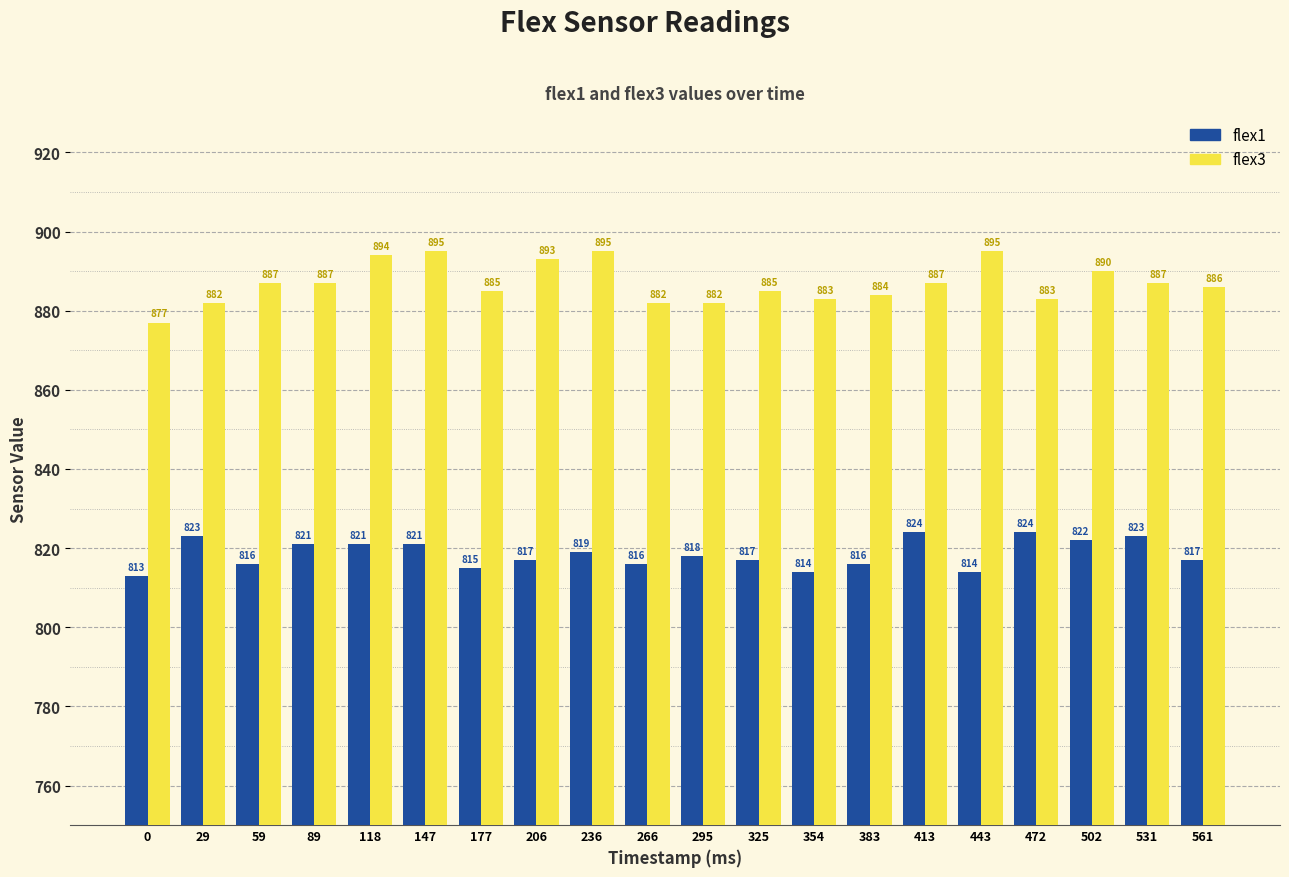

What is the smallest value displayed?

813